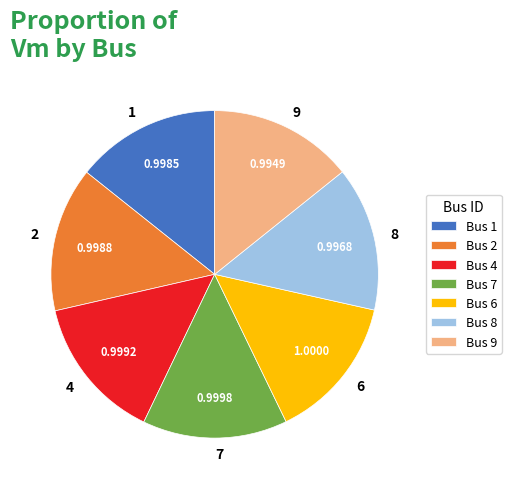

How many slices are in this pie chart?

7